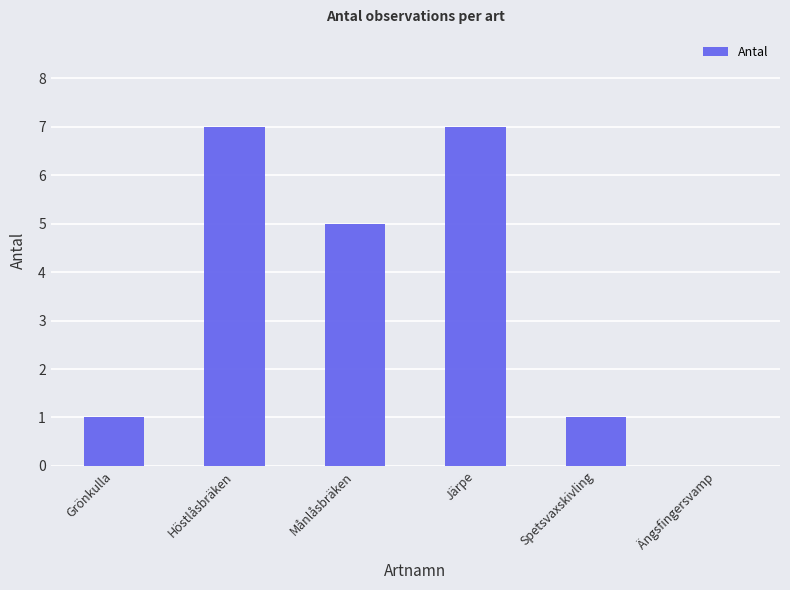

Is it true that the value at Spetsvaxskivling is 1?

True